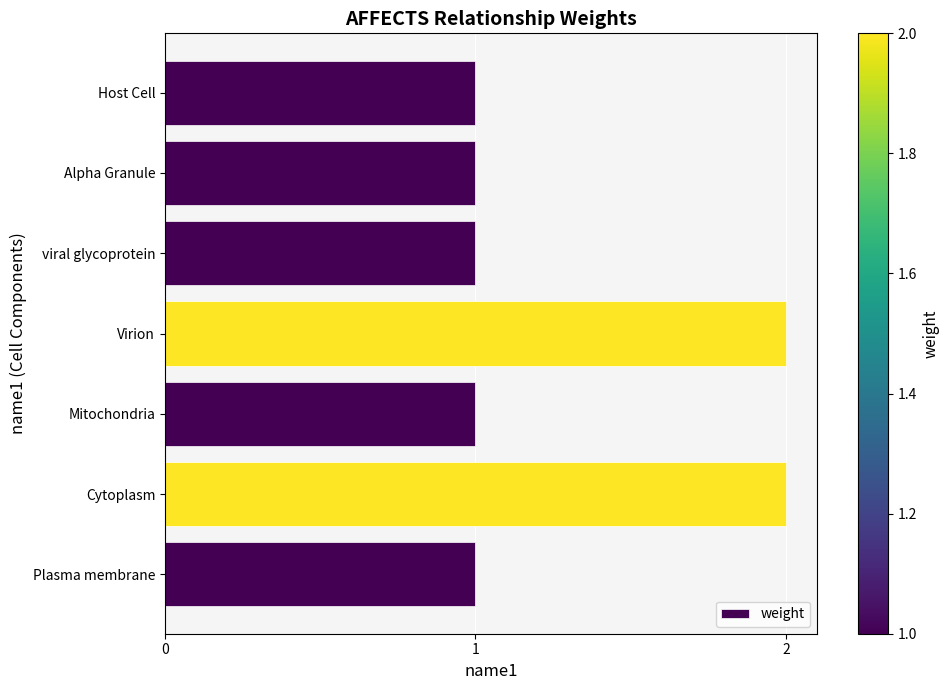

True or false: the data shows 1 at Virion.

False